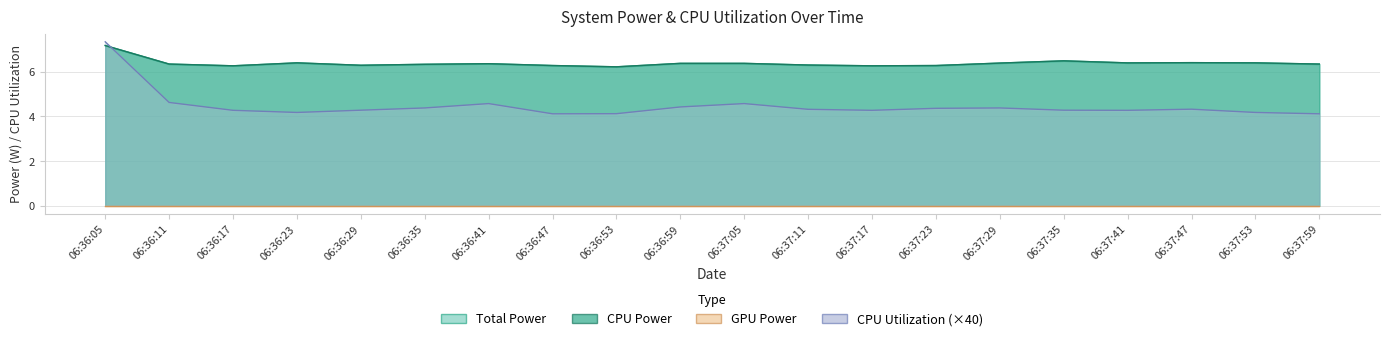

At which category does CPU Utilization reach its first local peak?

06:36:41